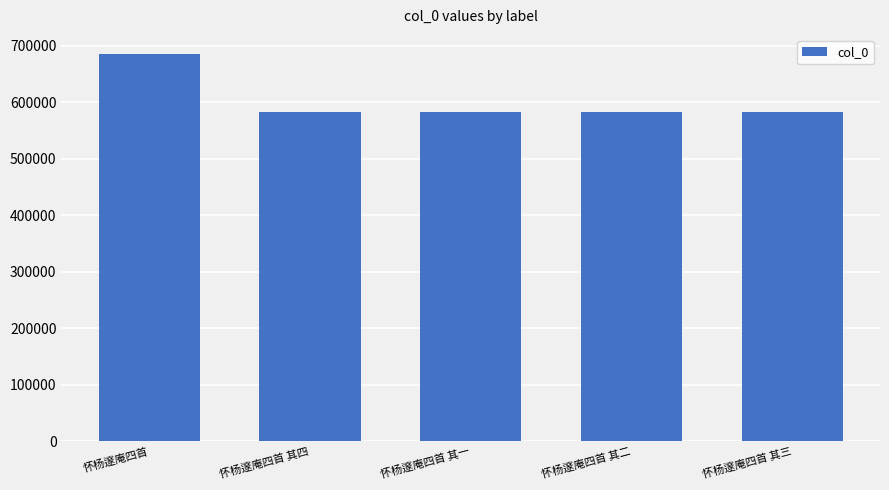

What value does the data have at 怀杨邃庵四首 其四?

583119